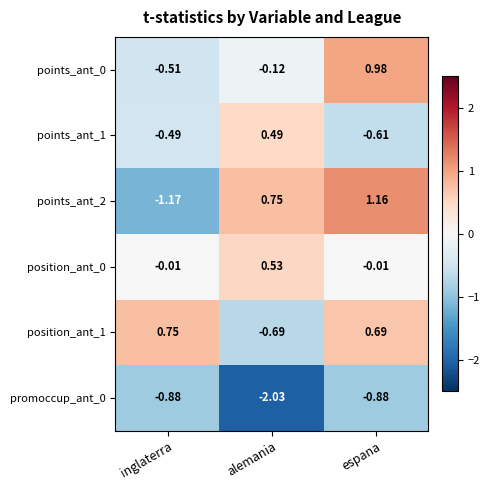

What is the difference between the highest and lowest values at inglaterra?

1.9